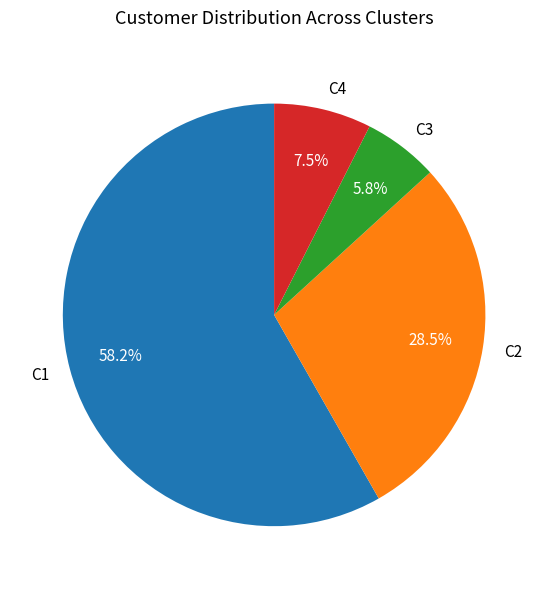

Count the number of slices in the pie.

4